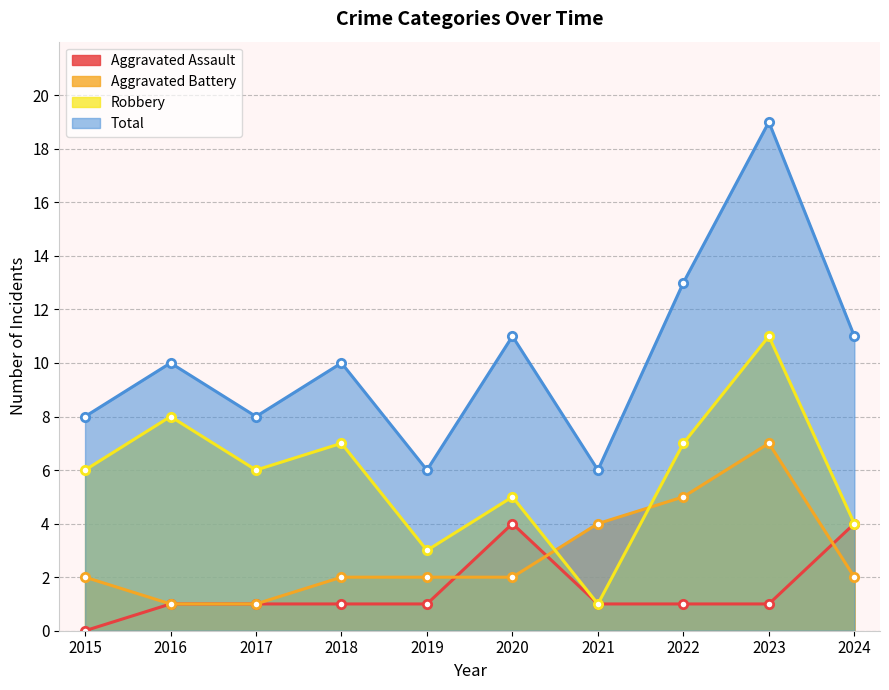

True or false: Aggravated Assault and Total cross at least once.

False